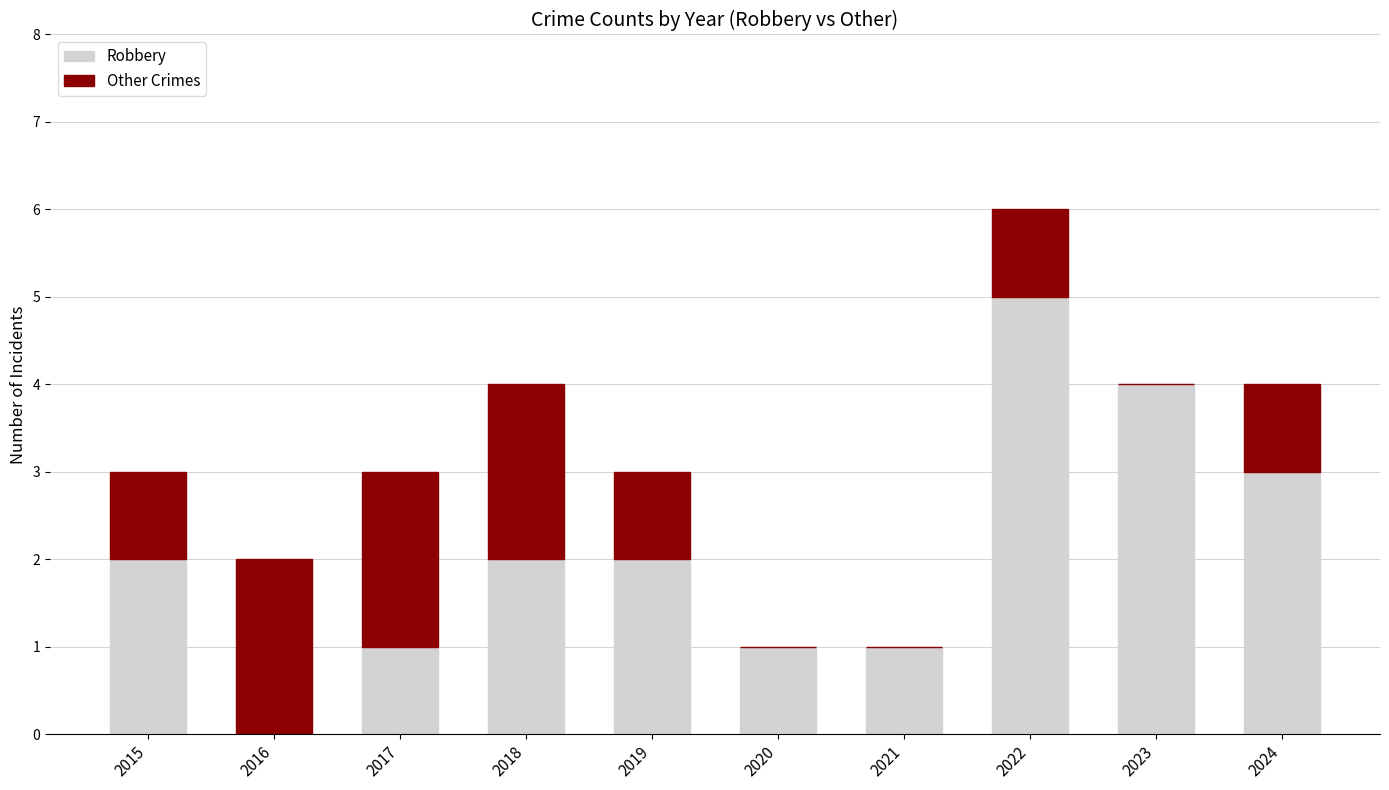

What is the highest value of the Robbery series?

5